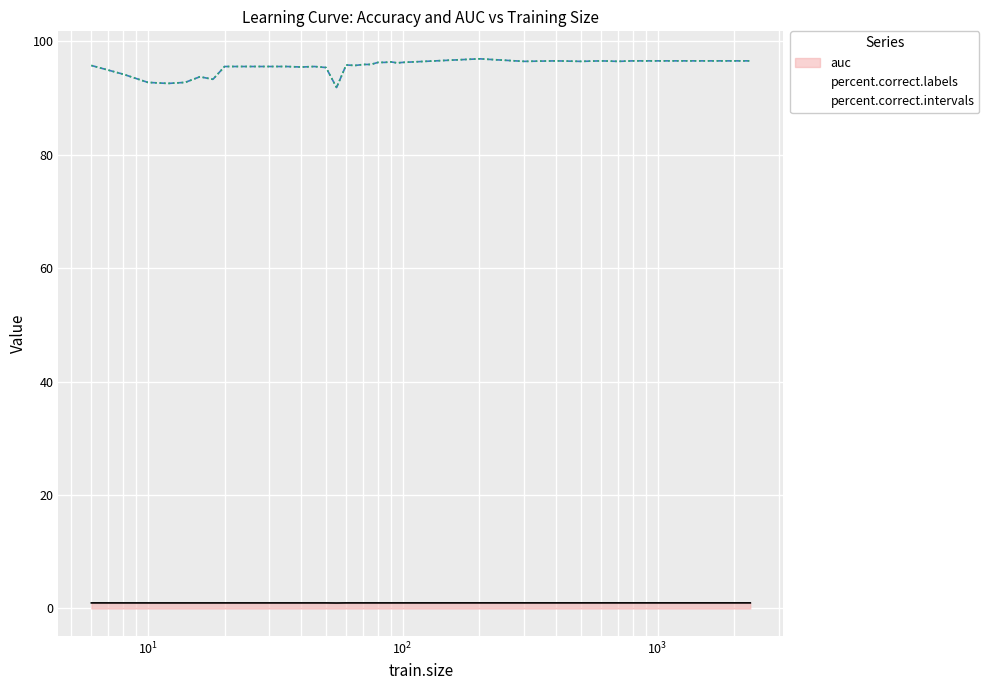

How many lines are shown in the chart?

3